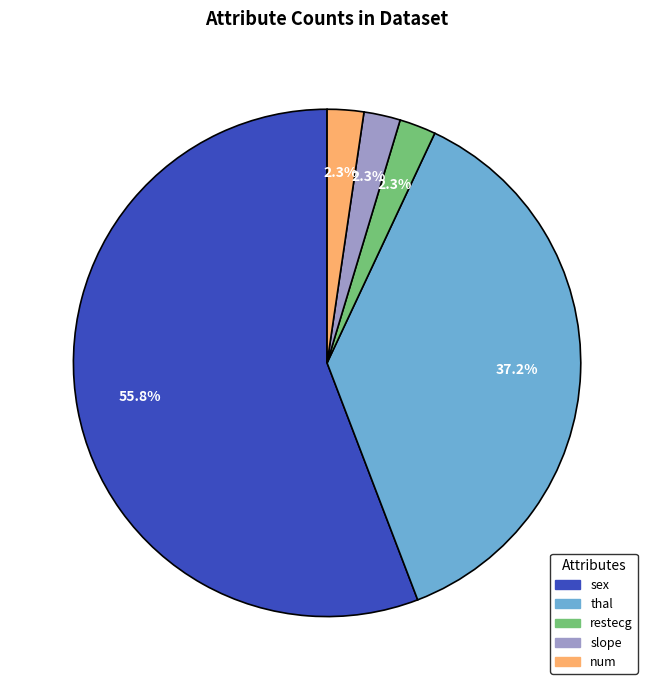

What is the largest slice in the pie chart?

sex